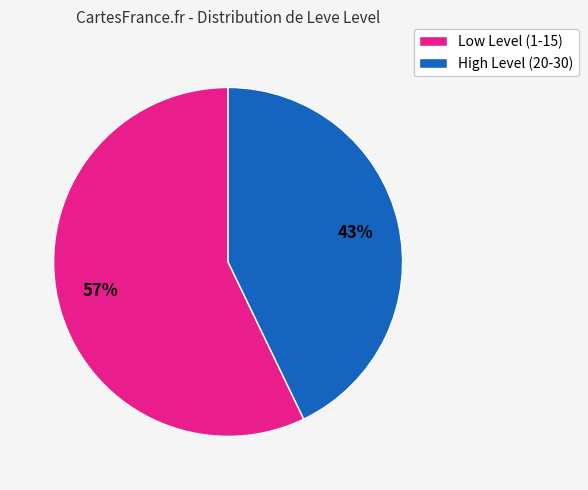

How many slices are in this pie chart?

2